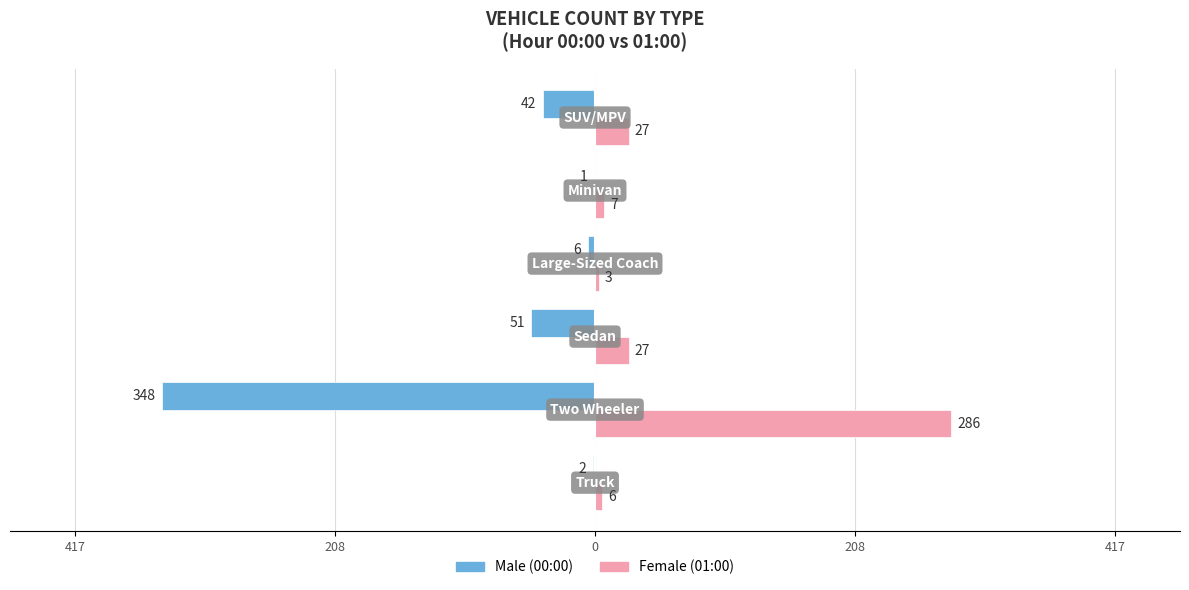

What is the value of the Female bar at the 1st from the left?

6